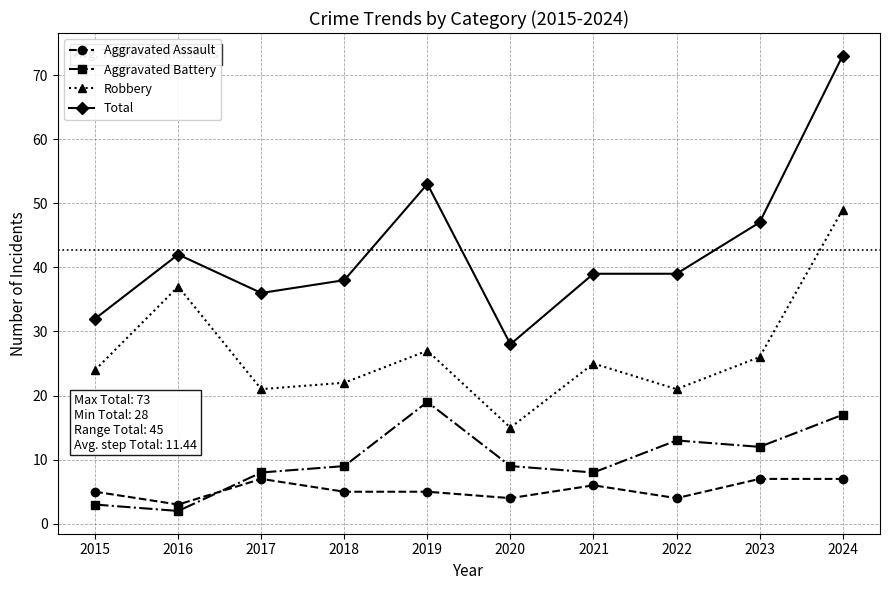

Reading right to left, list all the values displayed in this chart.

Aggravated Assault: 2024=7	2023=7	2022=4	2021=6	2020=4	2019=5	2018=5	2017=7	2016=3	2015=5
Aggravated Battery: 2024=17	2023=12	2022=13	2021=8	2020=9	2019=19	2018=9	2017=8	2016=2	2015=3
Robbery: 2024=49	2023=26	2022=21	2021=25	2020=15	2019=27	2018=22	2017=21	2016=37	2015=24
Total: 2024=73	2023=47	2022=39	2021=39	2020=28	2019=53	2018=38	2017=36	2016=42	2015=32